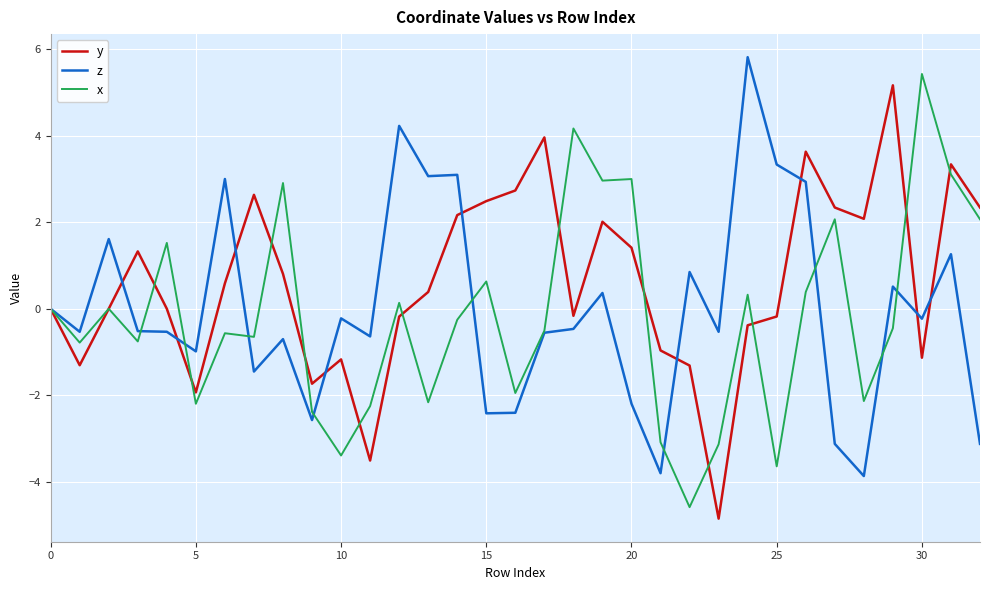

Which series has the largest total across all categories?

y